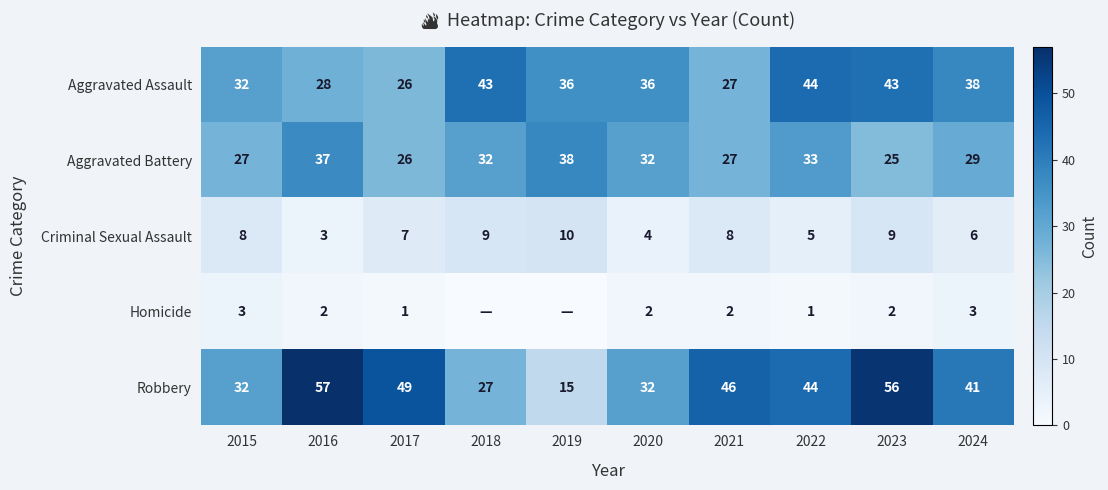

Is the value of Aggravated Battery at 2022 greater than the value of Homicide at 2021?

Yes